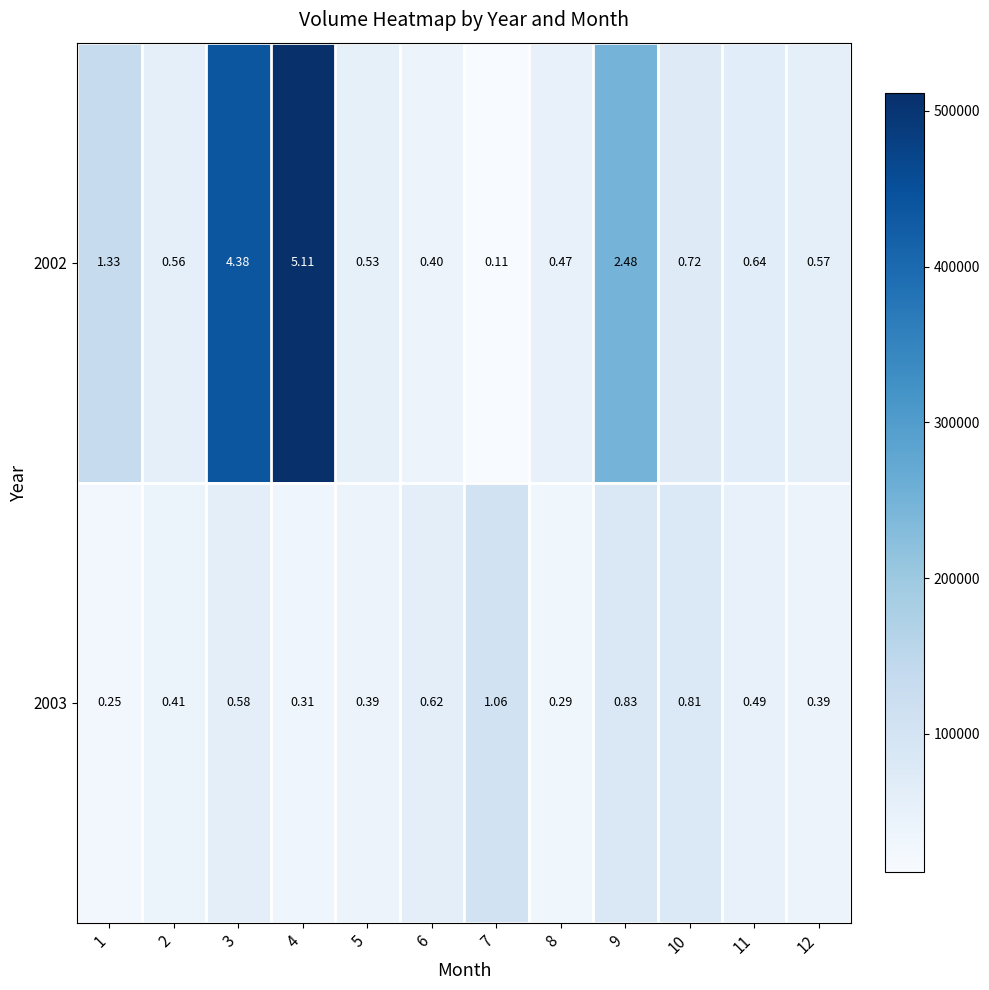

Is the value of 2003 at 9 greater than the value of 2002 at 1?

No